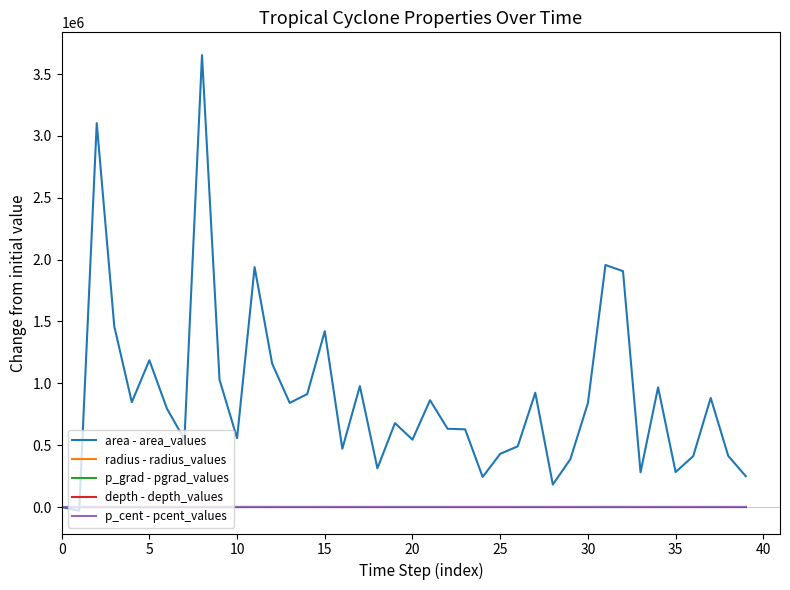

Which series has the largest range (max minus min)?

area - area_values